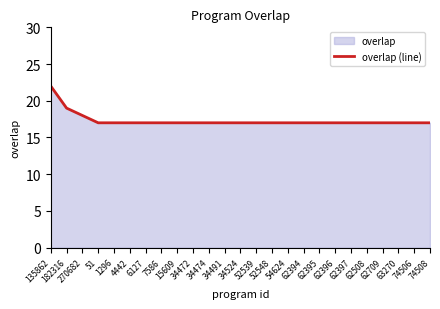

Reading left to right, list all the values displayed in this chart.

22	19	18	17	17	17	17	17	17	17	17	17	17	17	17	17	17	17	17	17	17	17	17	17	17